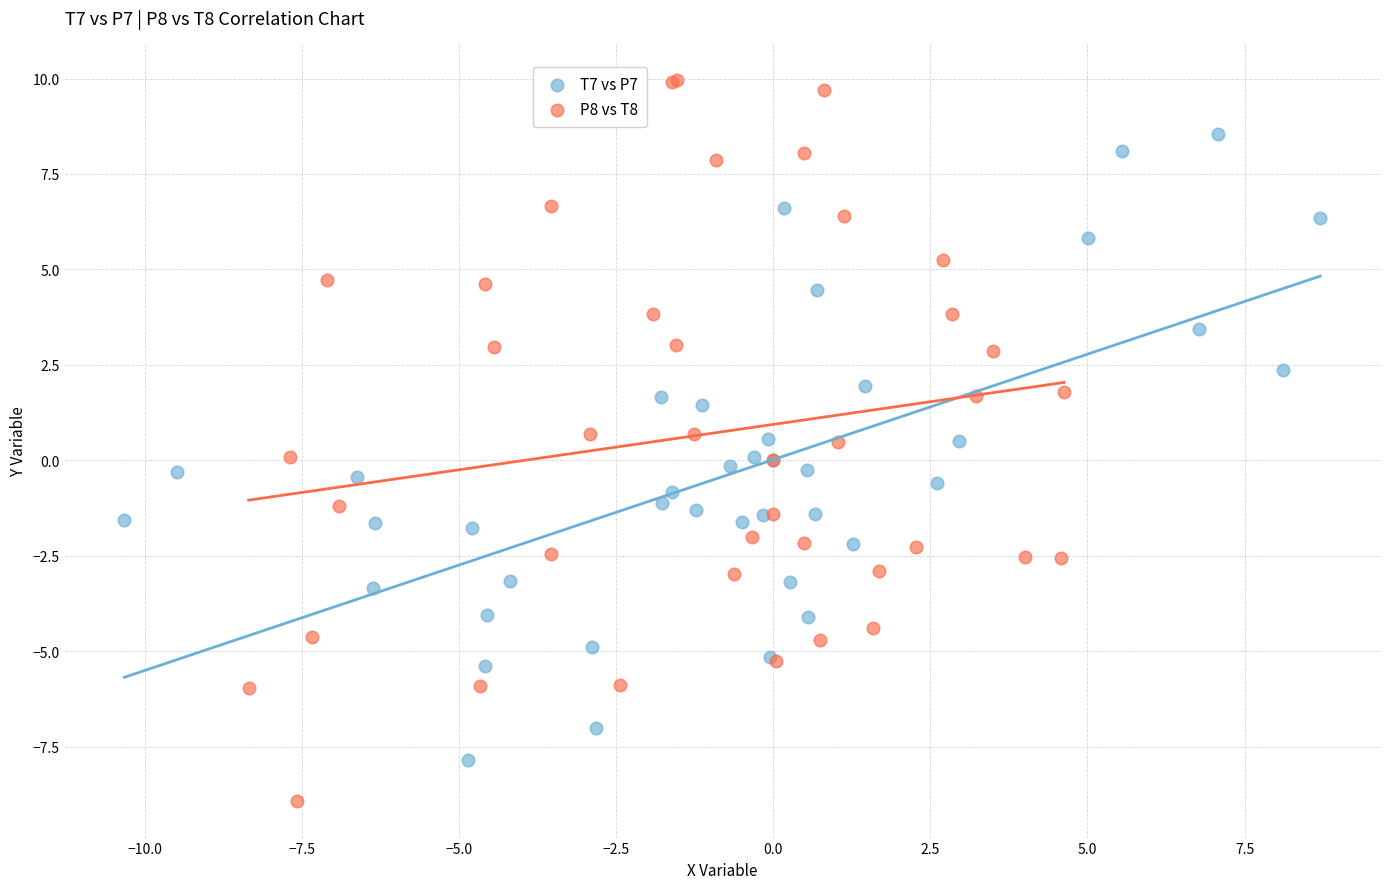

What are all the series names shown in the legend?

T7 vs P7, P8 vs T8